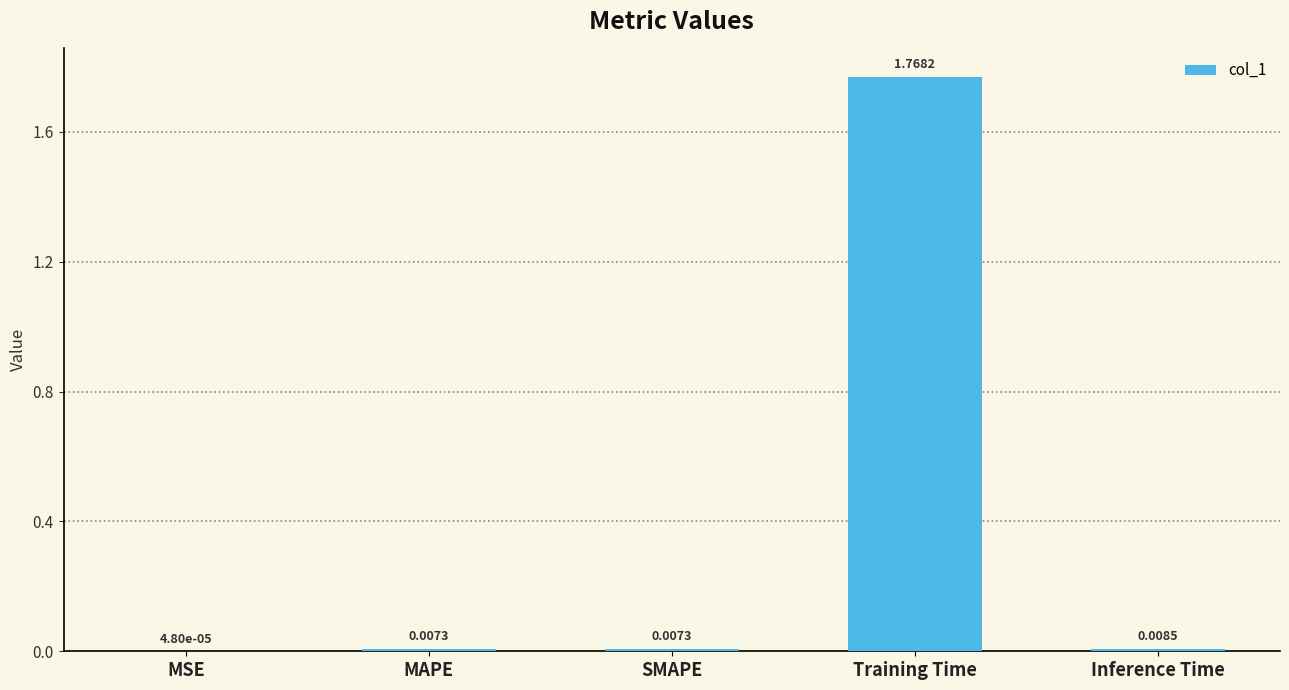

Between MSE and Inference Time, which is larger?

Inference Time